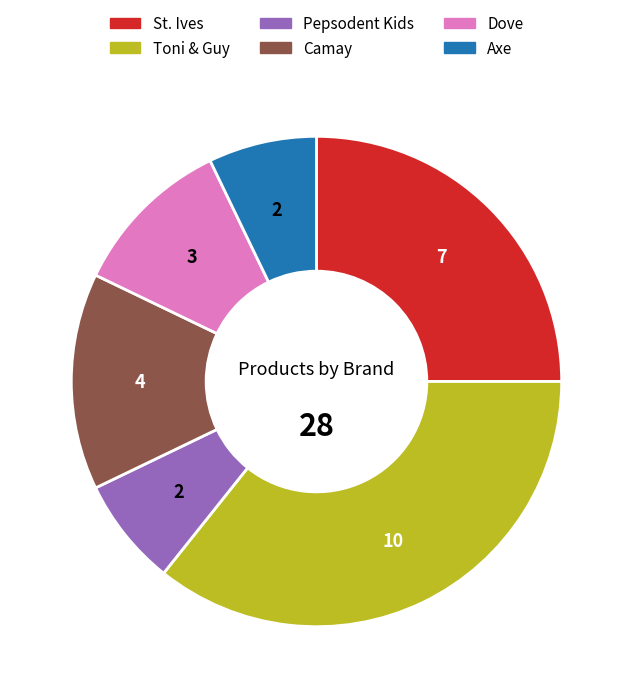

Is it true that Camay is 14% of the pie?

True